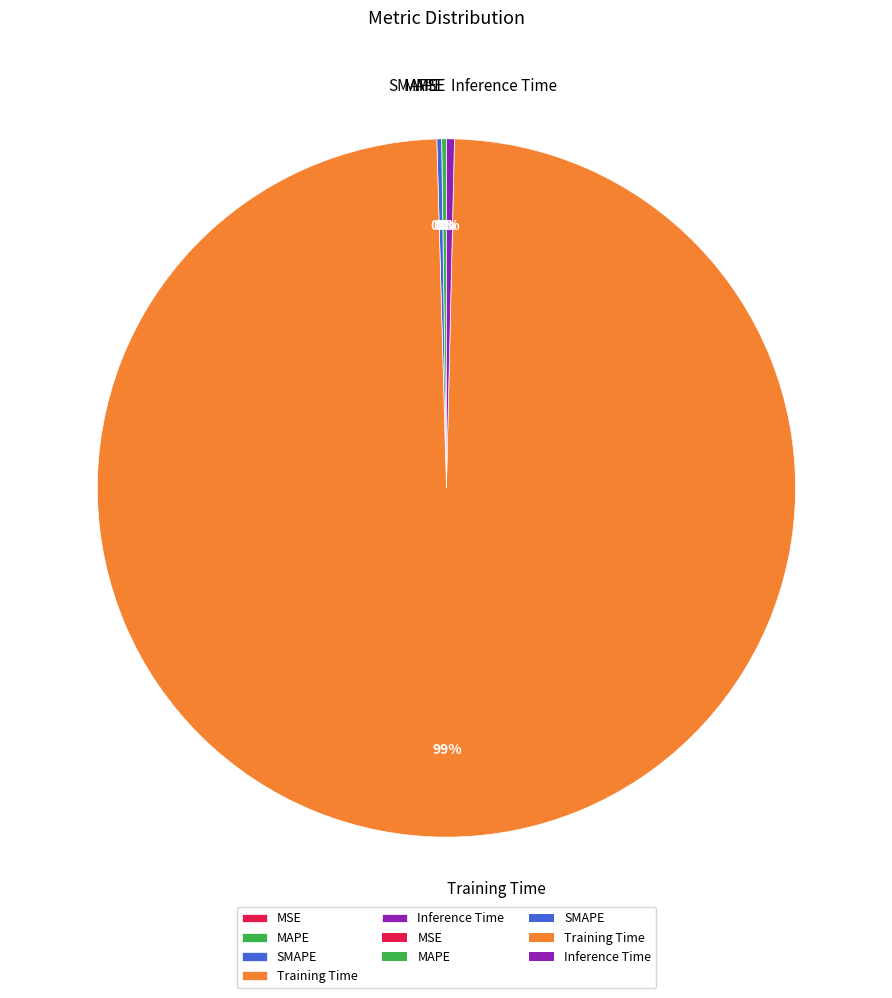

What is the largest slice in the pie chart?

Training Time